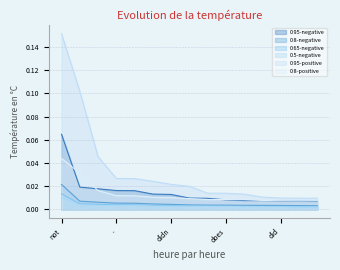

Which series has the largest range (max minus min)?

0.95-positive